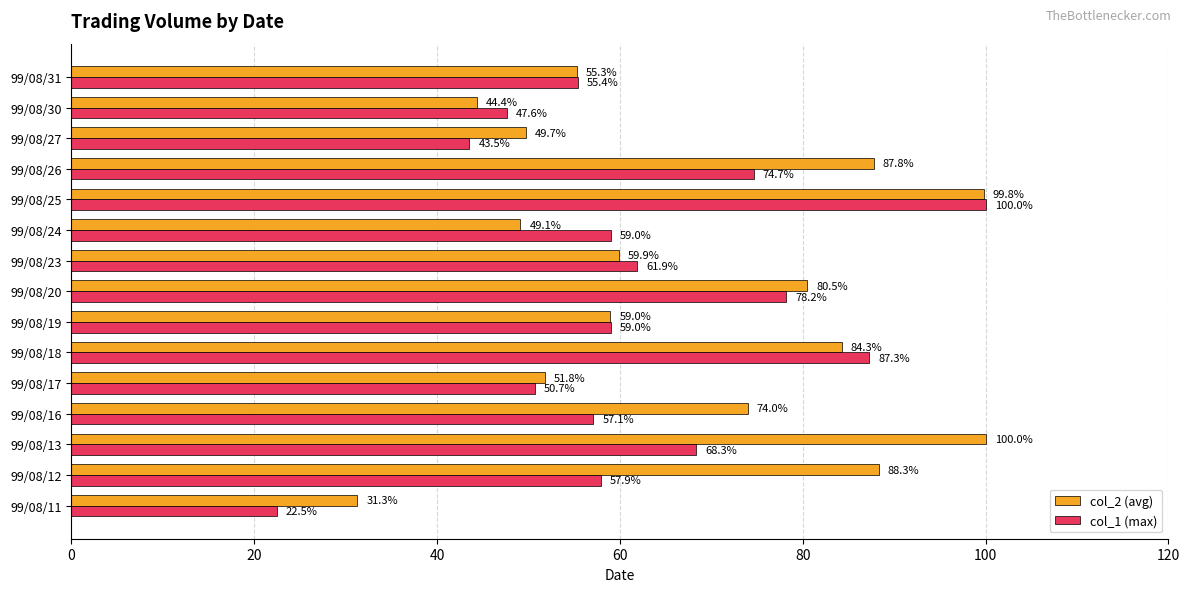

Which series has the widest spread of values?

col_1 (max)